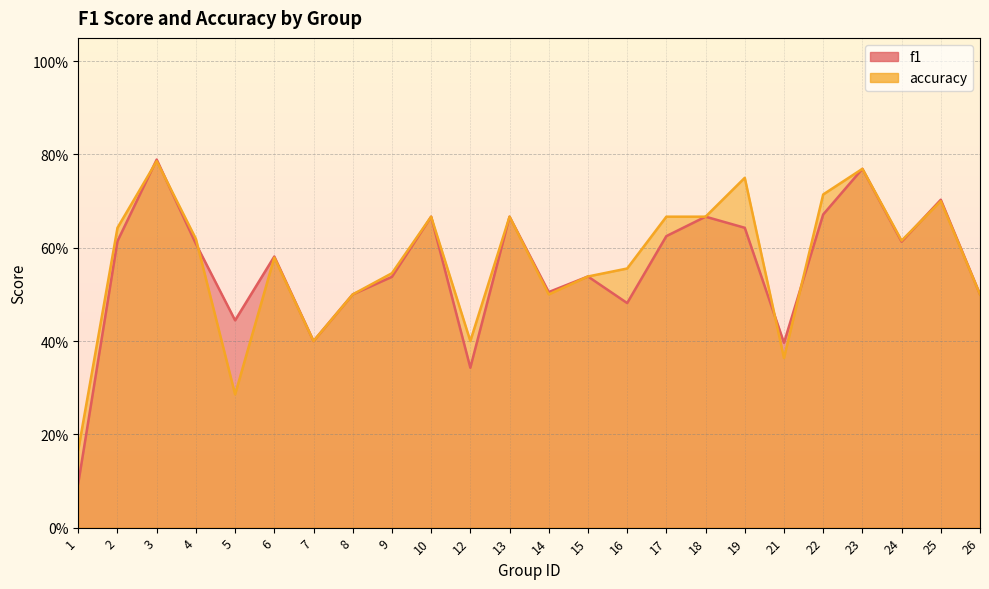

What is the sum of all accuracy values?

13.6